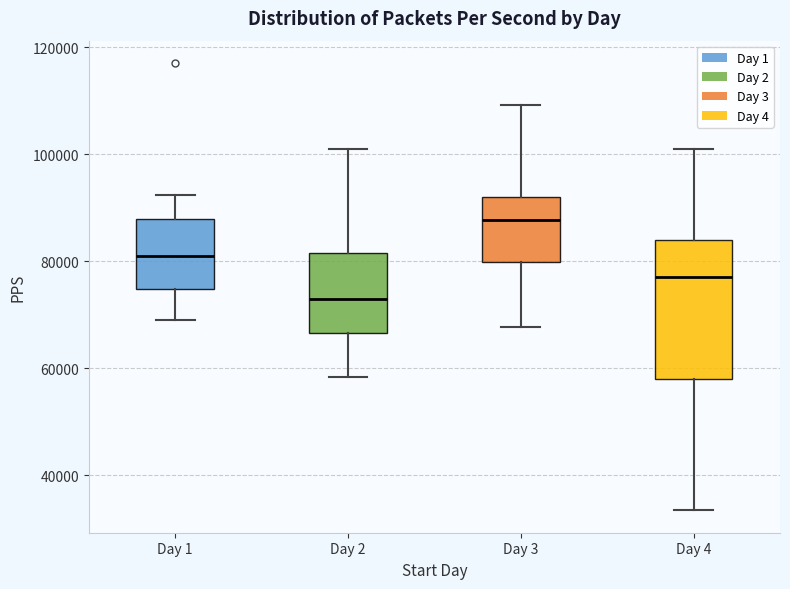

Where does the upper whisker of the box for Day 1 end on the y-axis? The values are not printed on the chart, so give them approximately, as read against the axis.

92000